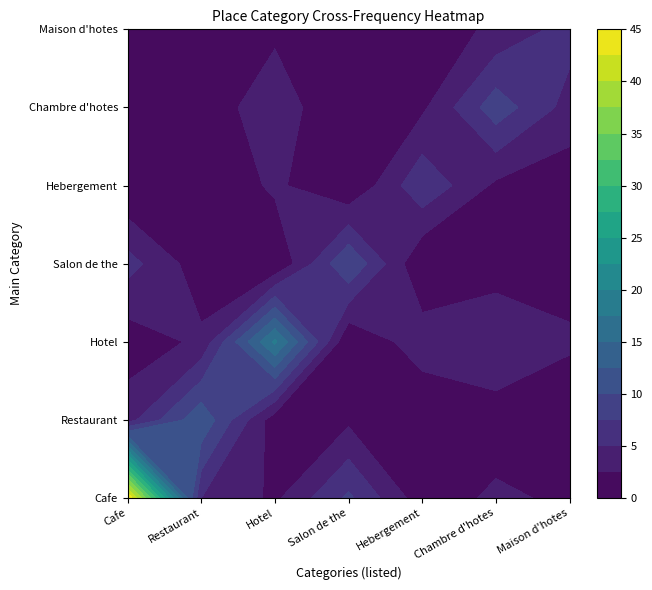

Which series has the largest total across all categories?

Cafe